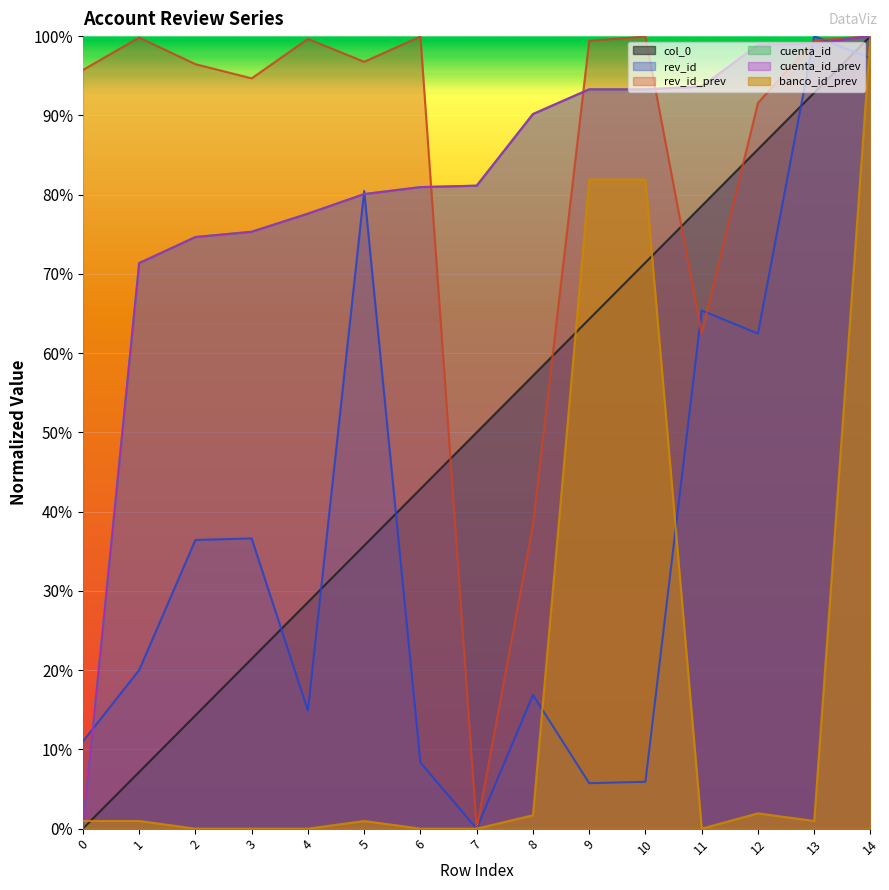

At how many categories does at least one series exceed 0?

15